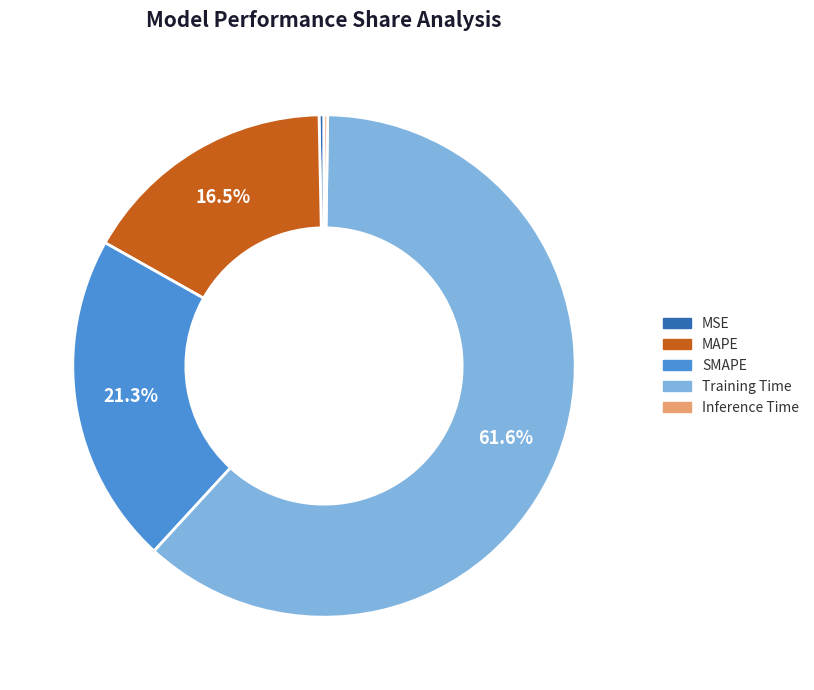

To the nearest percent, what is the average slice percentage?

20%